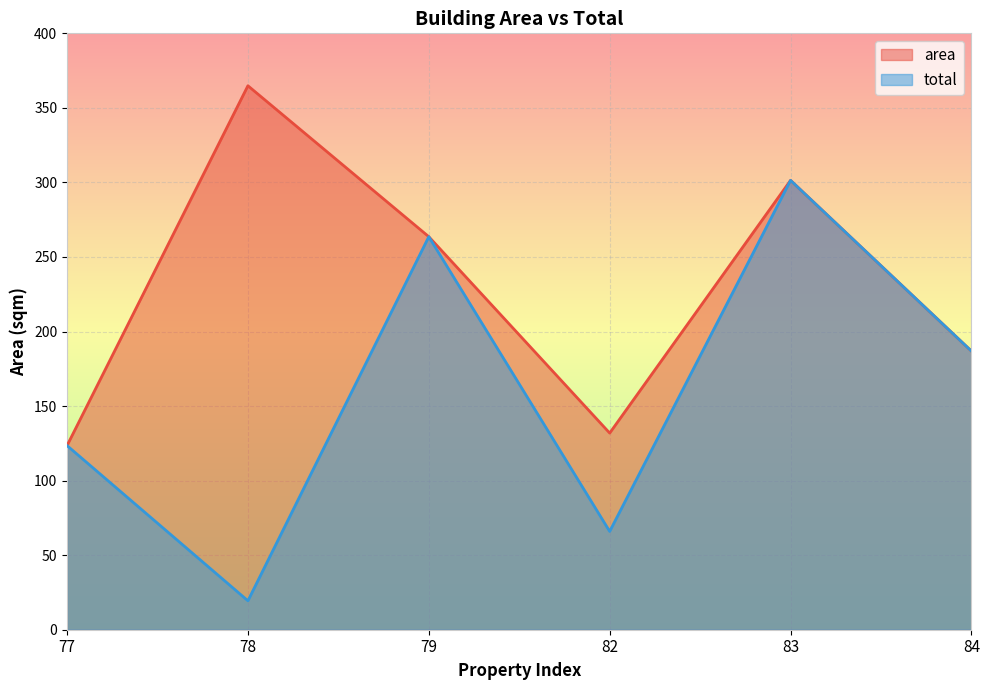

Which series has the largest total across all categories?

area